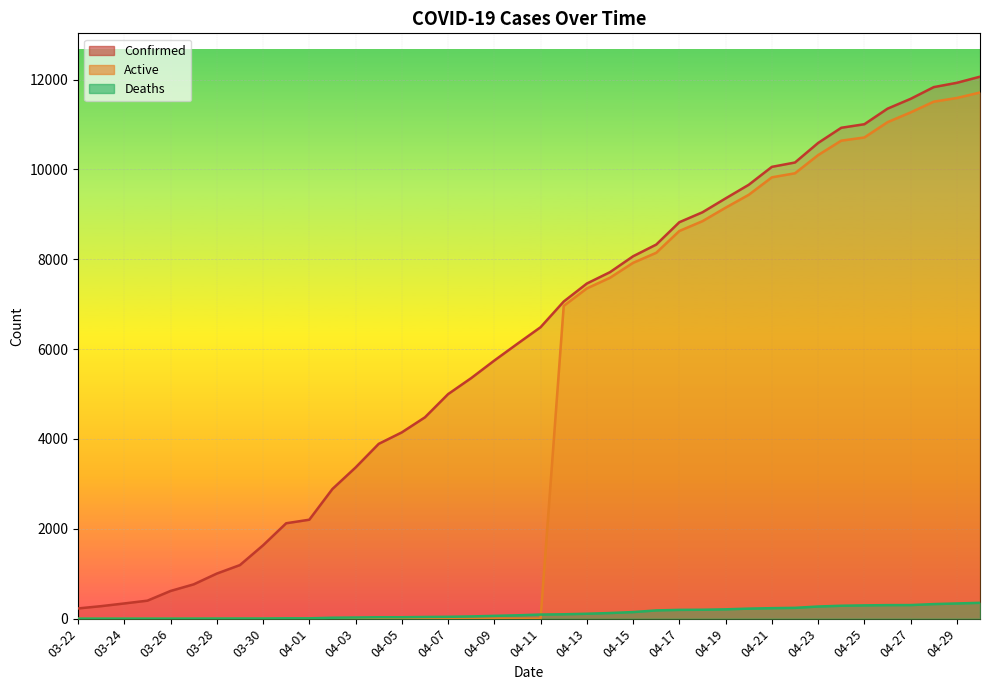

How many categories are shown in the chart?

40